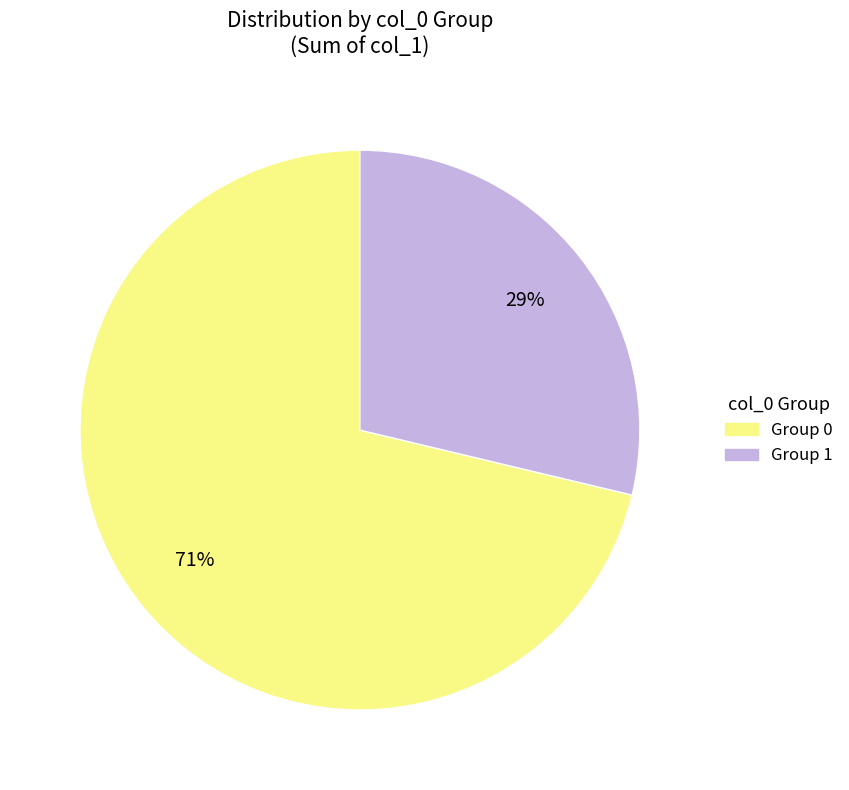

True or false: Group 0 accounts for 71% of the total.

True